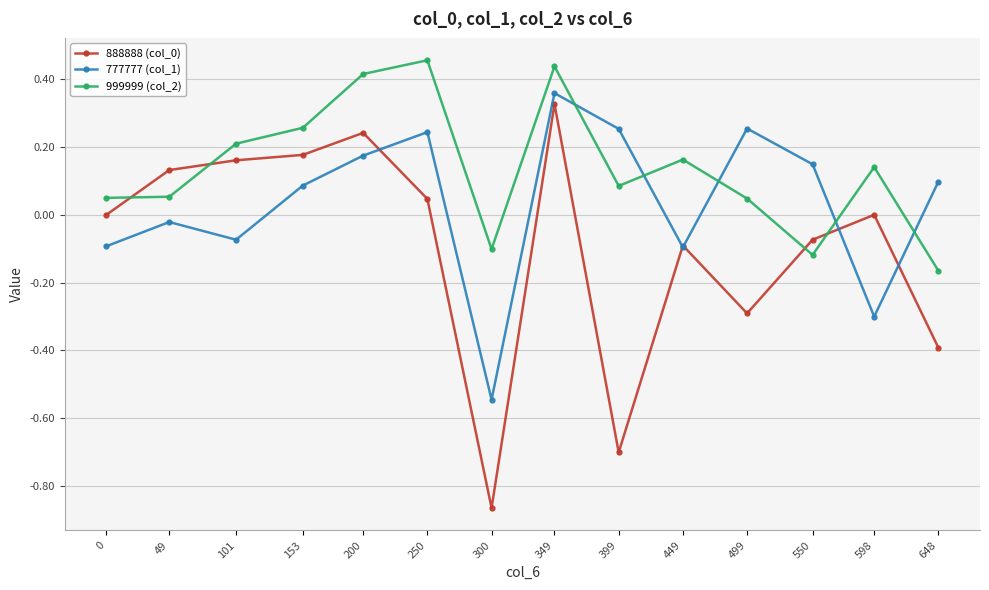

In 888888 (col_0), how many points are higher than both neighbors (excluding endpoints)?

4